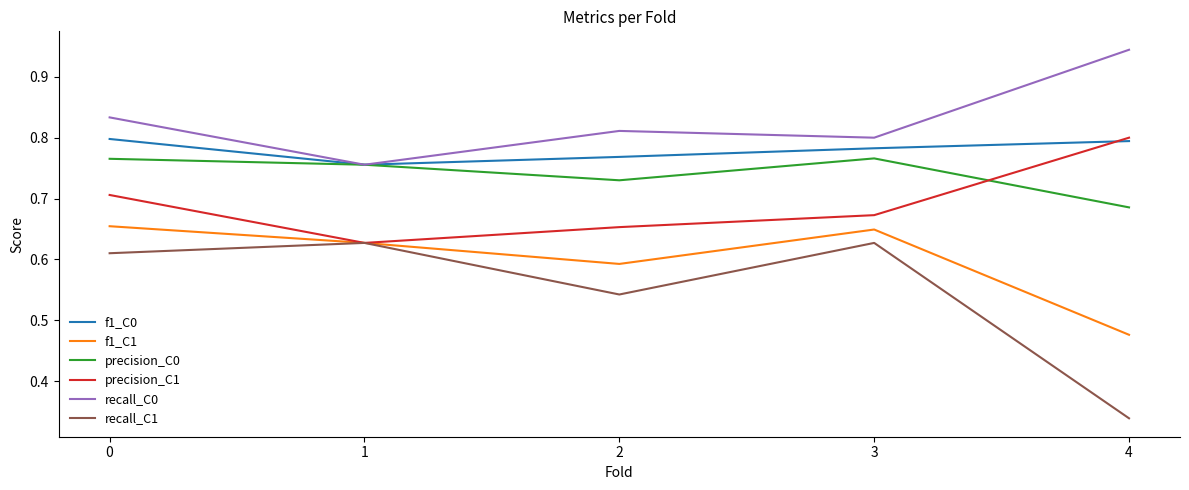

At which category does recall_C1 reach its first local valley?

2